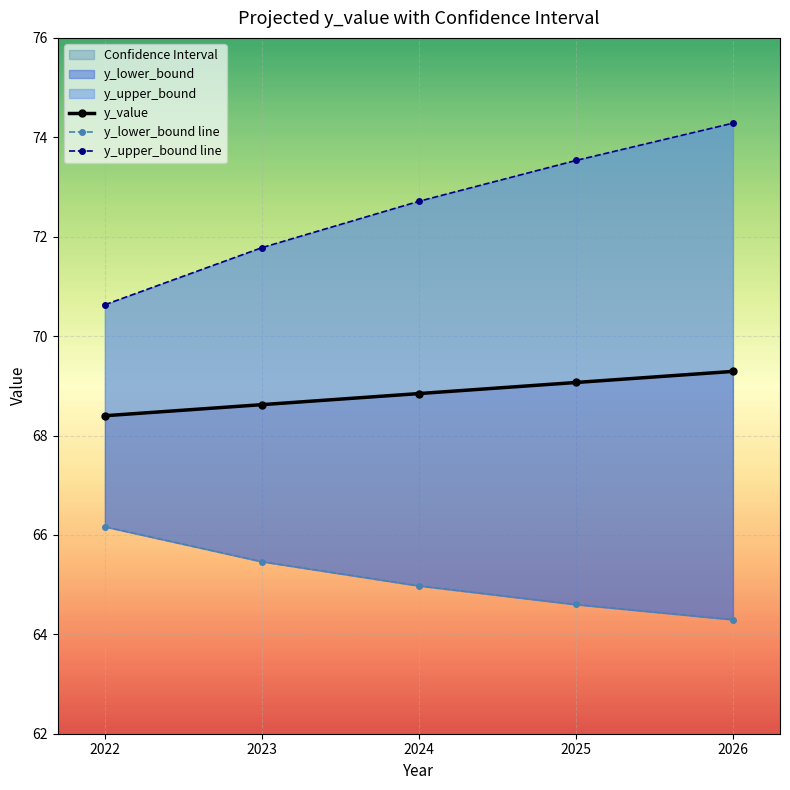

At which label does y_upper_bound line first exceed 72?

2024